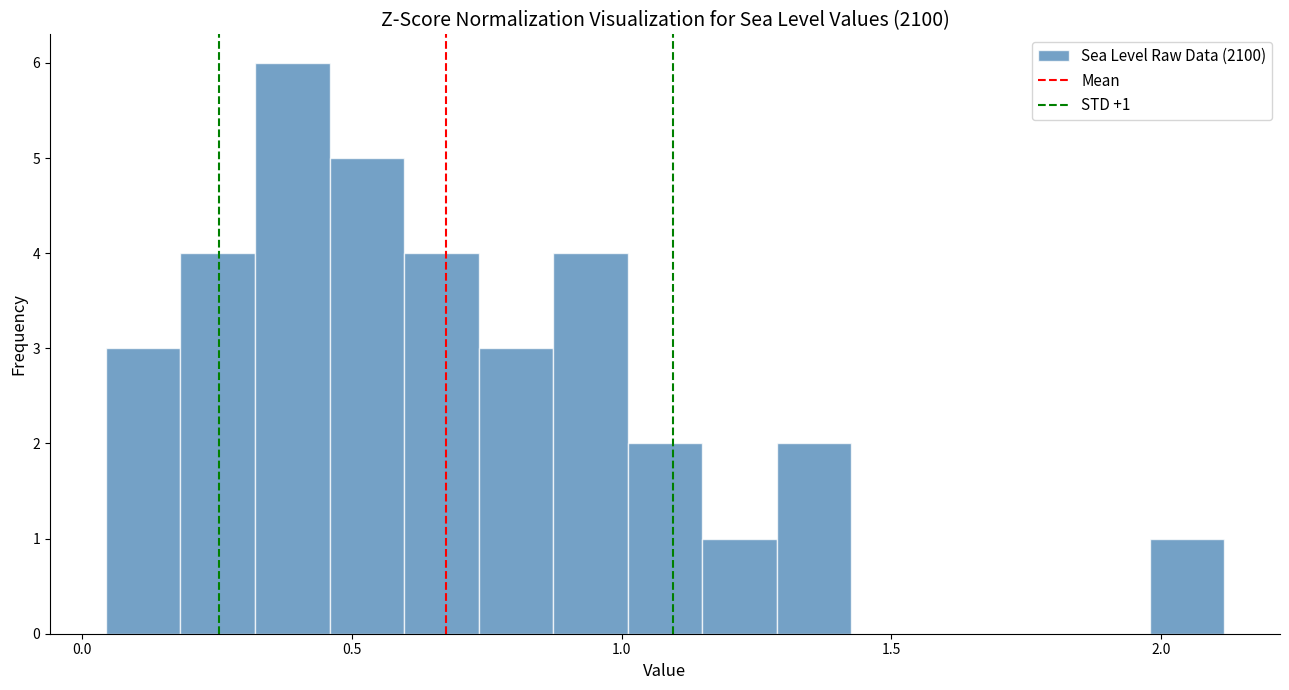

Read against the x-axis, roughly where is the centre of the tallest bar?

0.40